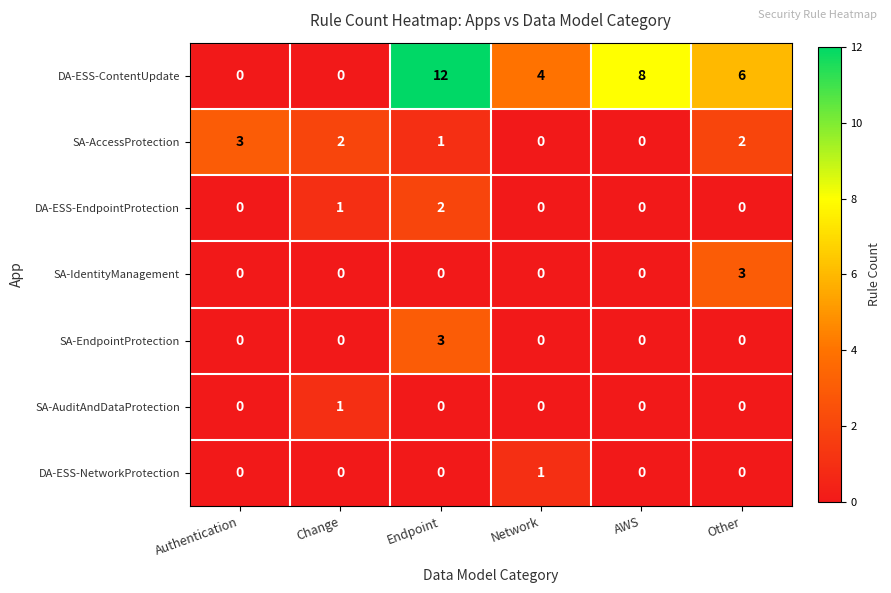

At which category is the sum across all series the highest?

Endpoint